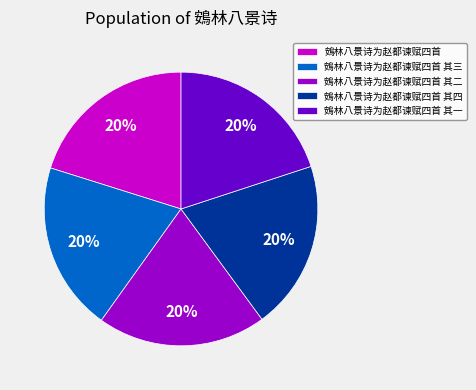

Is it true that 鴳林八景诗为赵都谏赋四首 其三 is 20% of the pie?

True